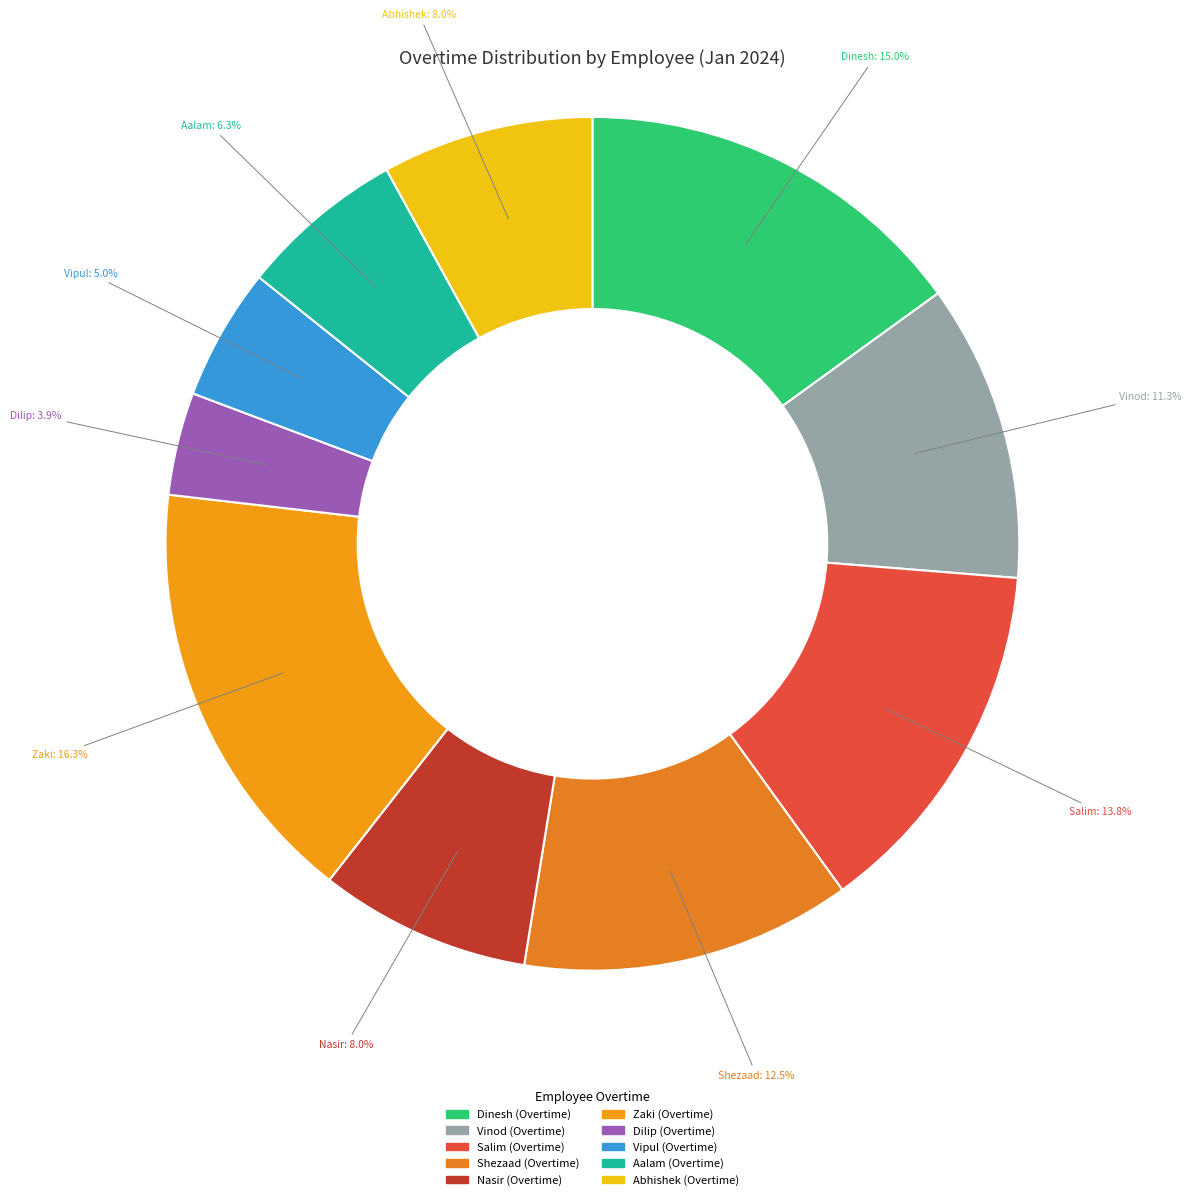

Between Vinod and Dinesh, which is larger?

Dinesh